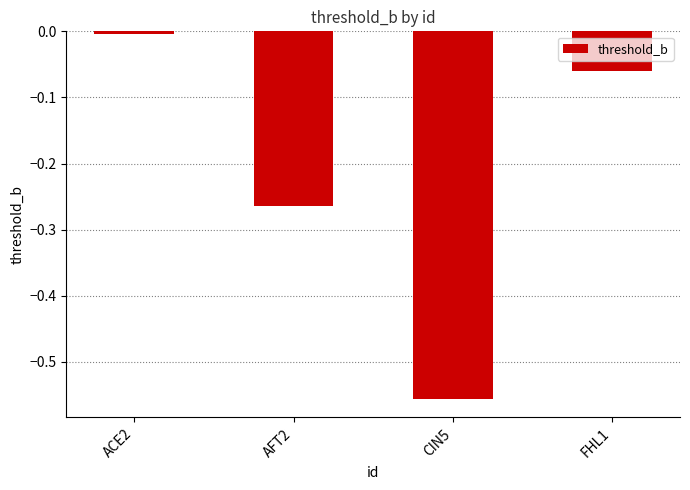

True or false: the data shows -0.0 at ACE2.

True